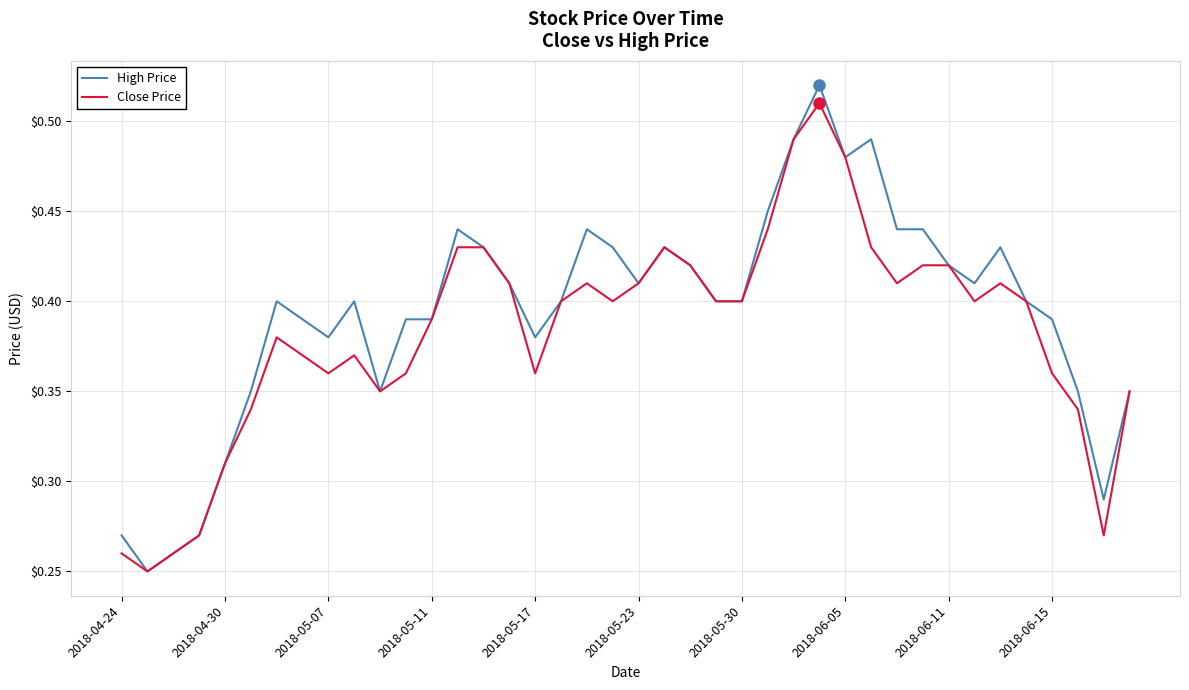

True or false: High Price and Close Price intersect in this chart.

False